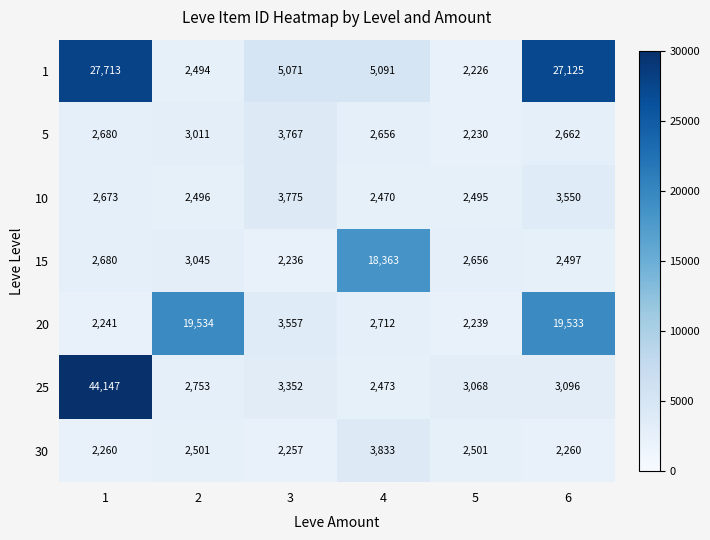

Between 1 and 2, which series saw the biggest shift?

25